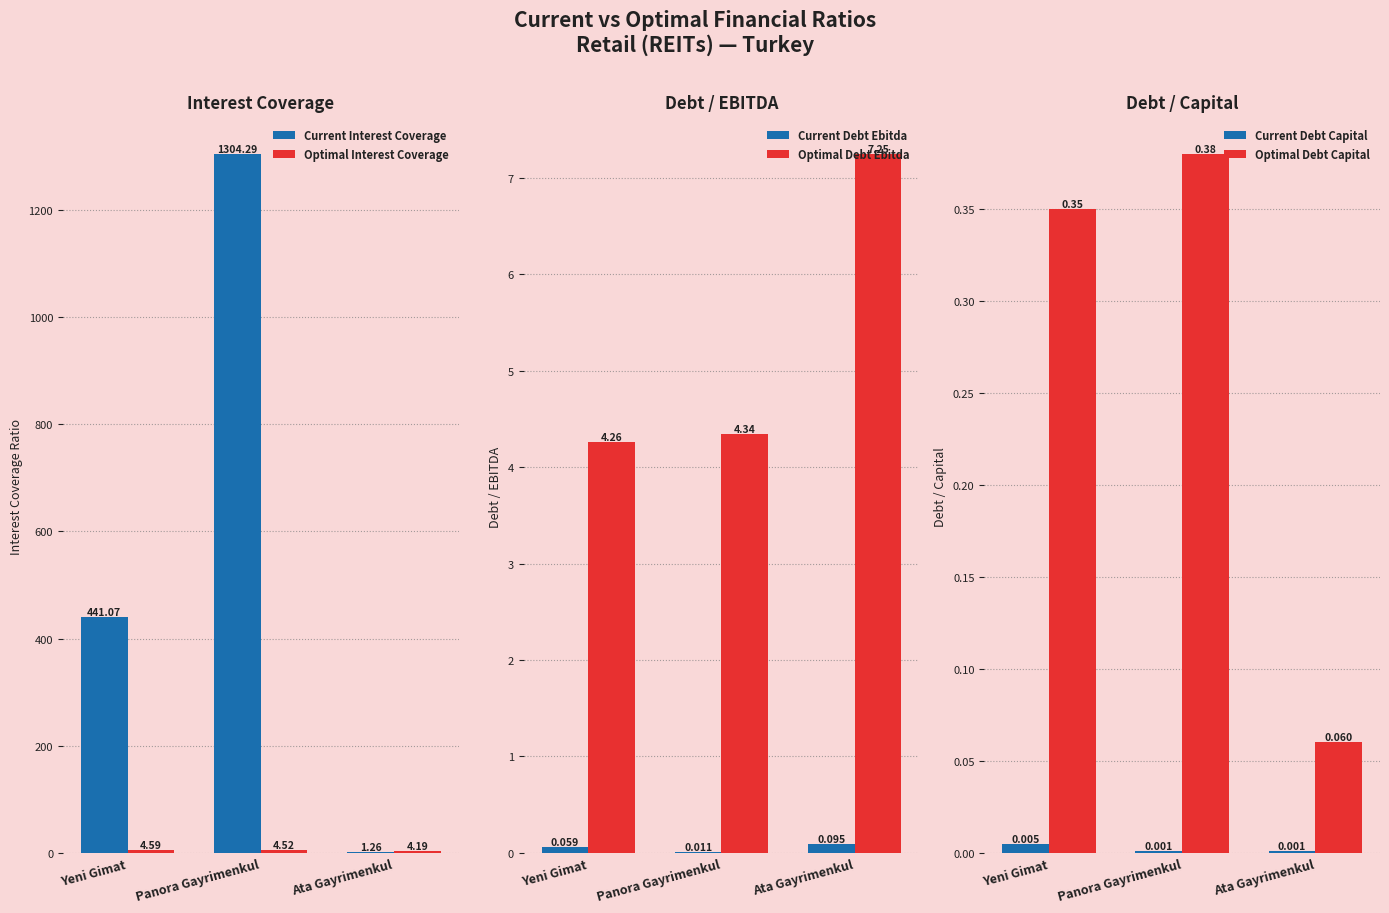

Reading left to right, extract all data points from this chart.

Current Interest Coverage: Yeni Gimat=441.1	Panora Gayrimenkul=1304.3	Ata Gayrimenkul=1.3
Optimal Interest Coverage: Yeni Gimat=4.6	Panora Gayrimenkul=4.5	Ata Gayrimenkul=4.2
Current Debt Ebitda: Yeni Gimat=0.1	Panora Gayrimenkul=0.0	Ata Gayrimenkul=0.1
Optimal Debt Ebitda: Yeni Gimat=4.3	Panora Gayrimenkul=4.3	Ata Gayrimenkul=7.2
Current Debt Capital: Yeni Gimat=0.0	Panora Gayrimenkul=0.0	Ata Gayrimenkul=0.0
Optimal Debt Capital: Yeni Gimat=0.3	Panora Gayrimenkul=0.4	Ata Gayrimenkul=0.1